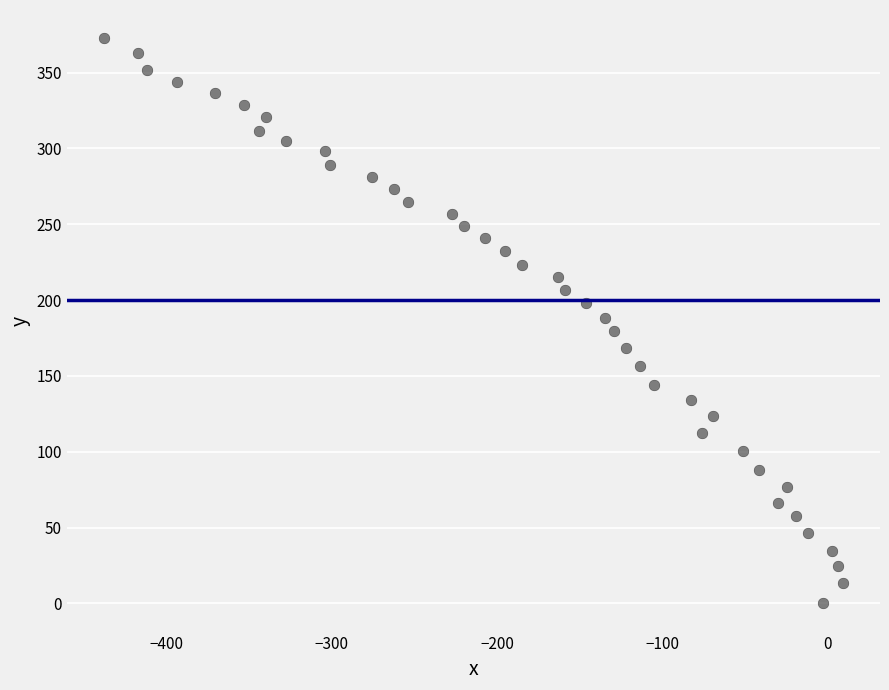

What is the range of Y values (max minus min)?

372.6